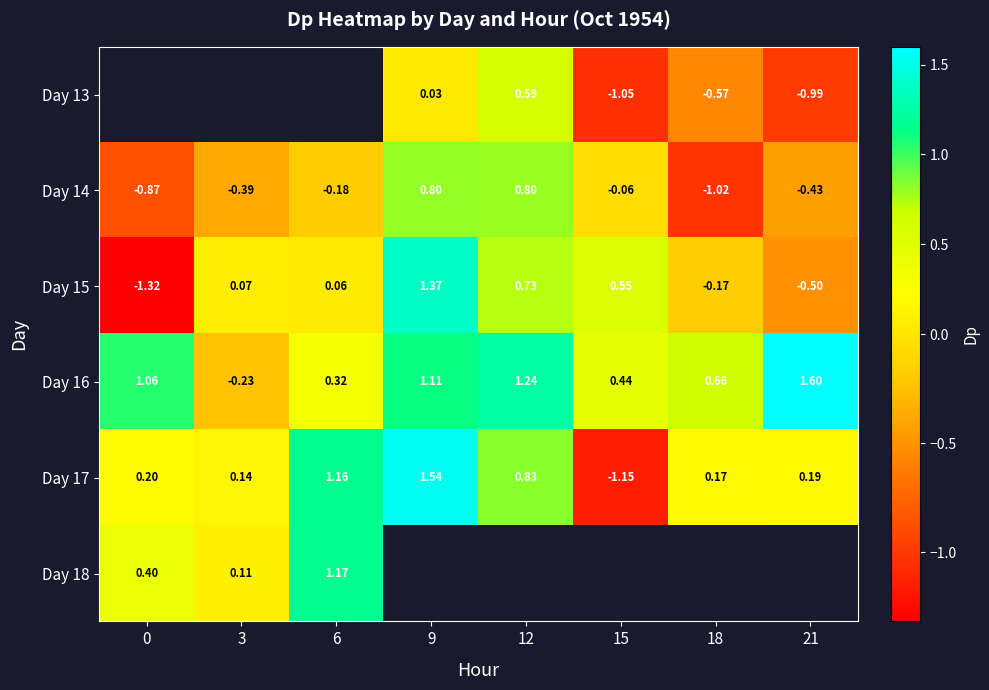

At which label does Day 17 reach its peak?

9